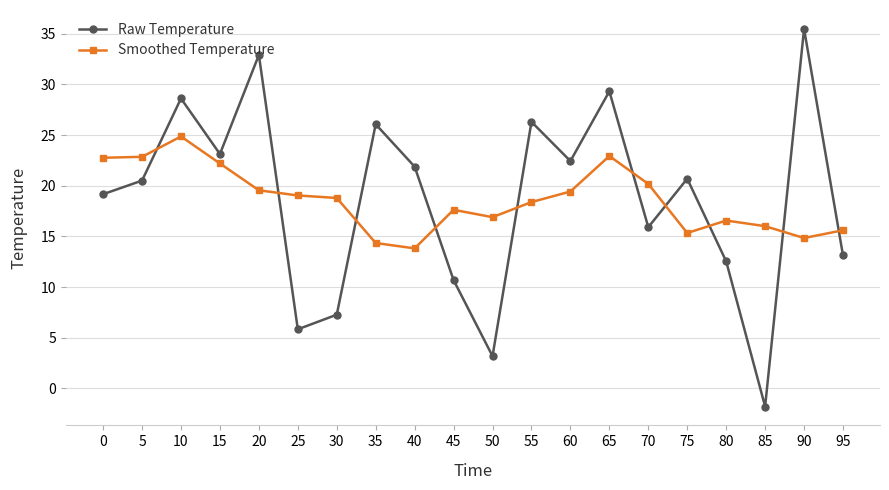

Which series changed the most between 40 and 95?

Raw Temperature